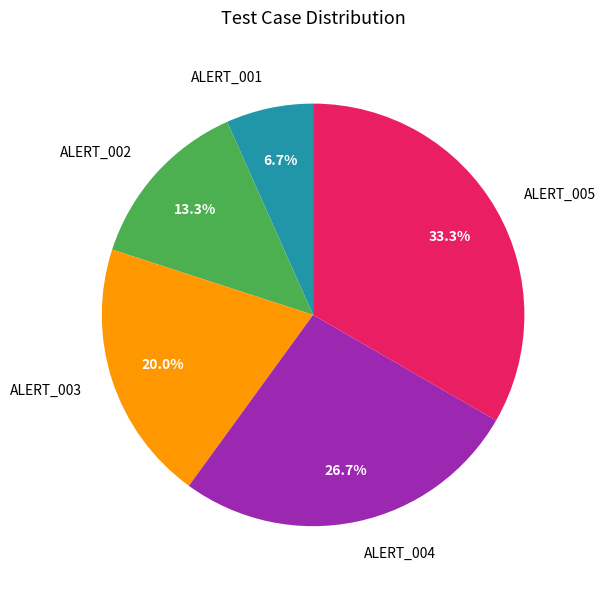

Which has a higher value, ALERT_003 or ALERT_002?

ALERT_003